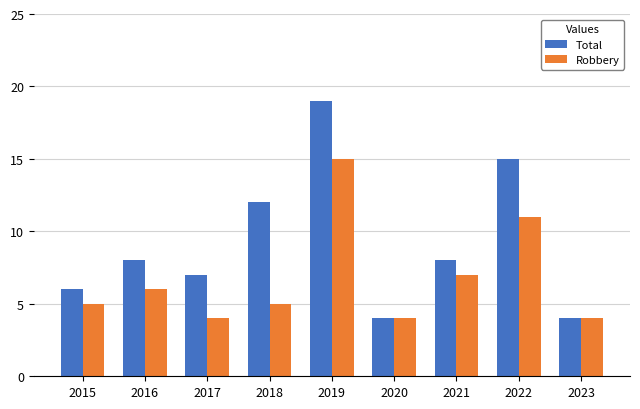

Is the value of Total at 2019 greater than the value of Robbery at 2016?

Yes